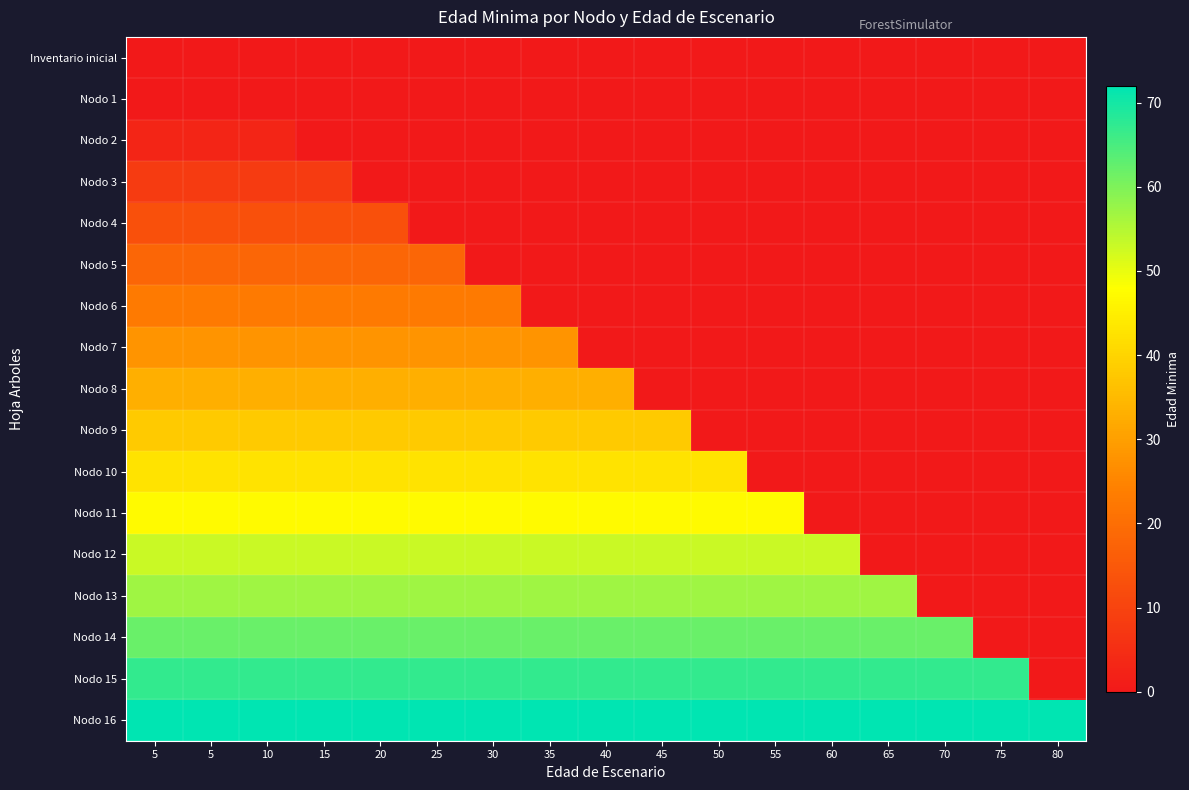

What is the total value across all series at 75?

139